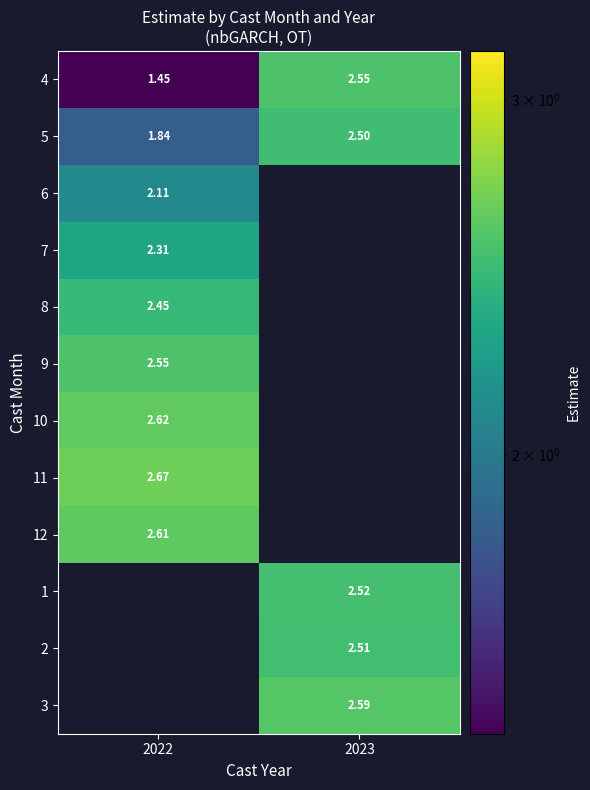

Which has a higher value, 2023 or 2022?

2023